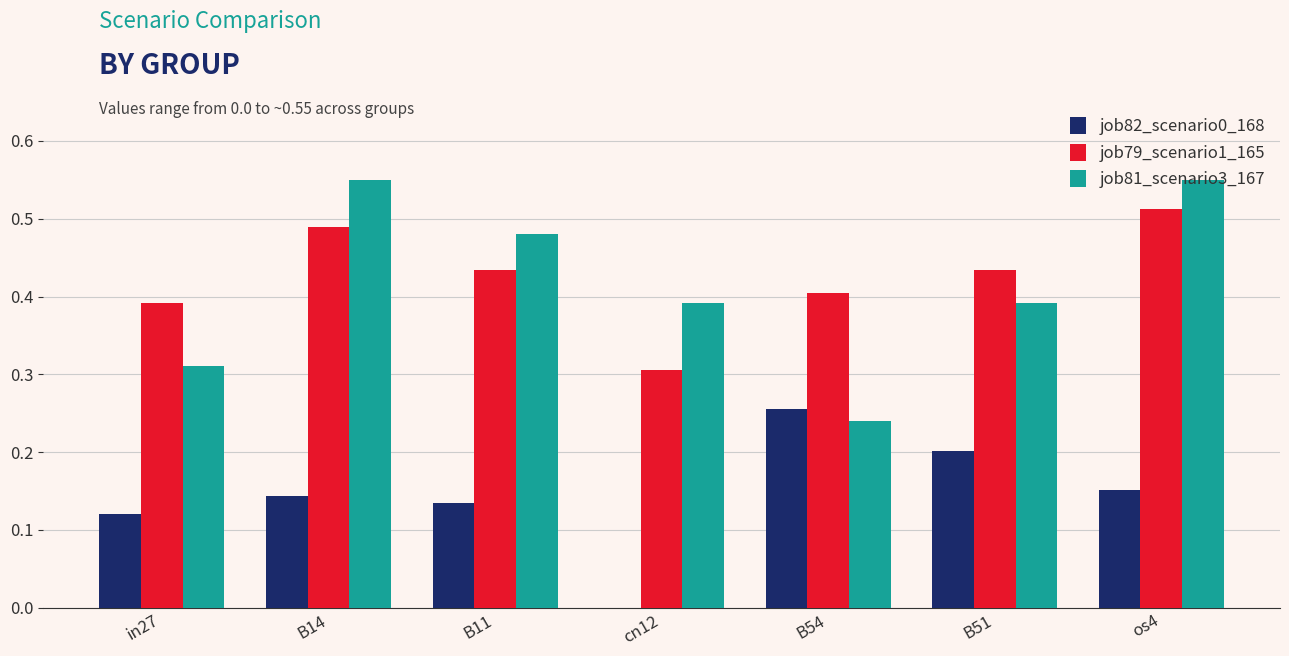

How many groups of bars are there?

7